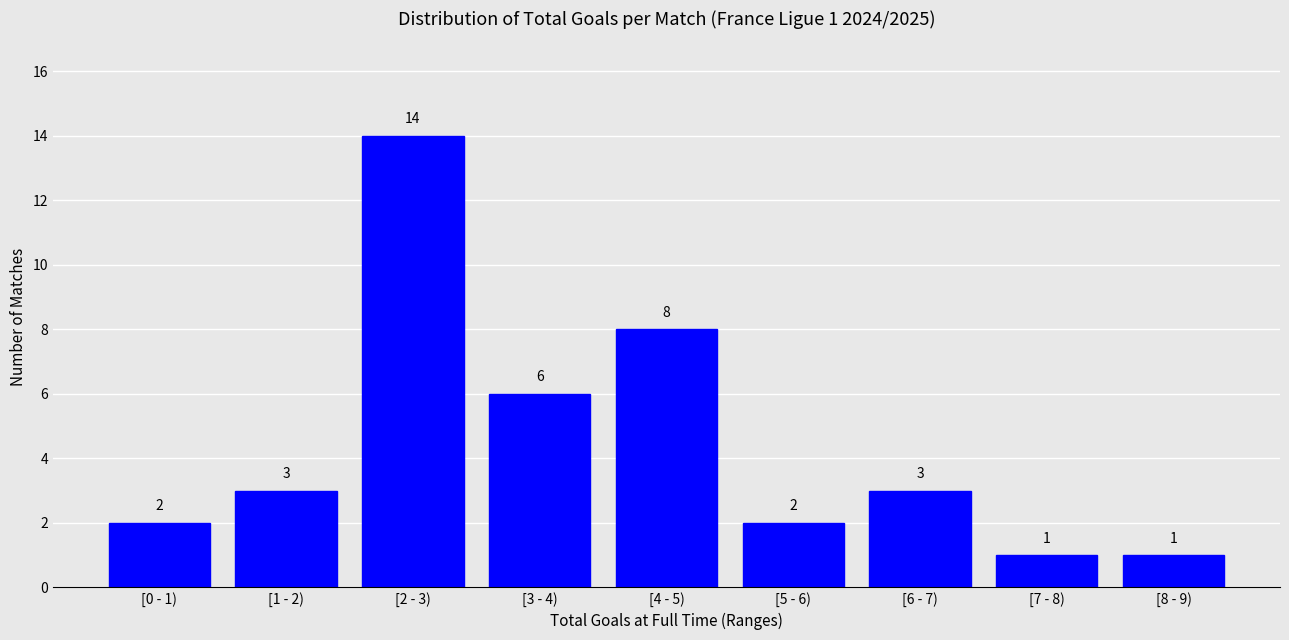

Reading right to left, transcribe all the data shown in this chart.

[8 - 9)=1	[7 - 8)=1	[6 - 7)=3	[5 - 6)=2	[4 - 5)=8	[3 - 4)=6	[2 - 3)=14	[1 - 2)=3	[0 - 1)=2